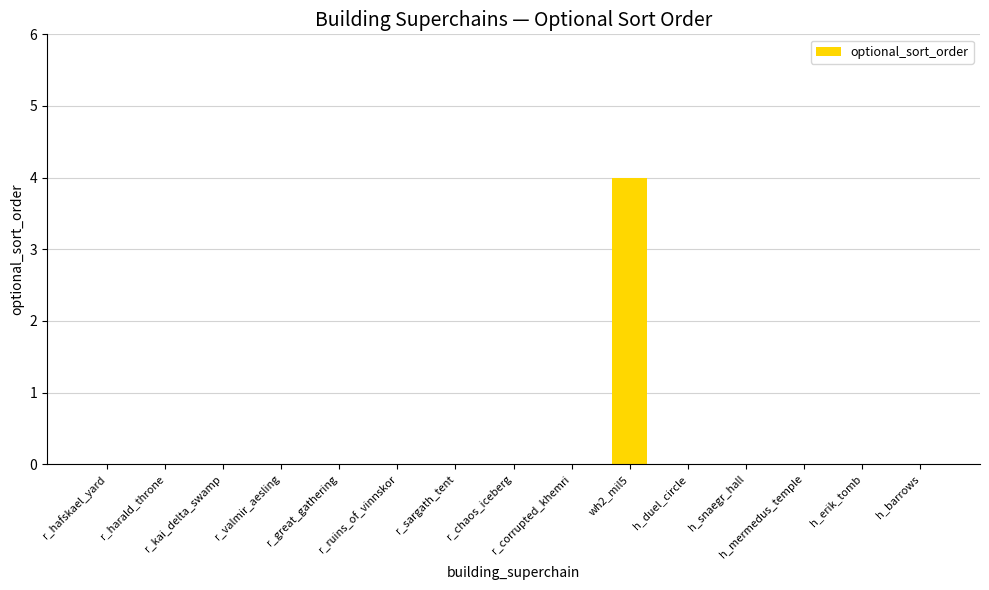

What is the greatest value displayed?

4